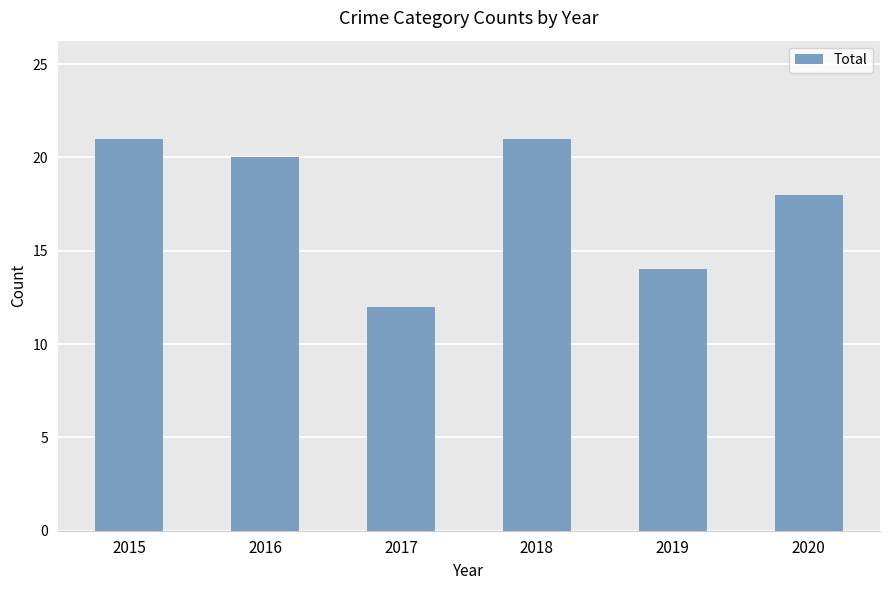

The chart shows a value of 29 at 2016. True or false?

False